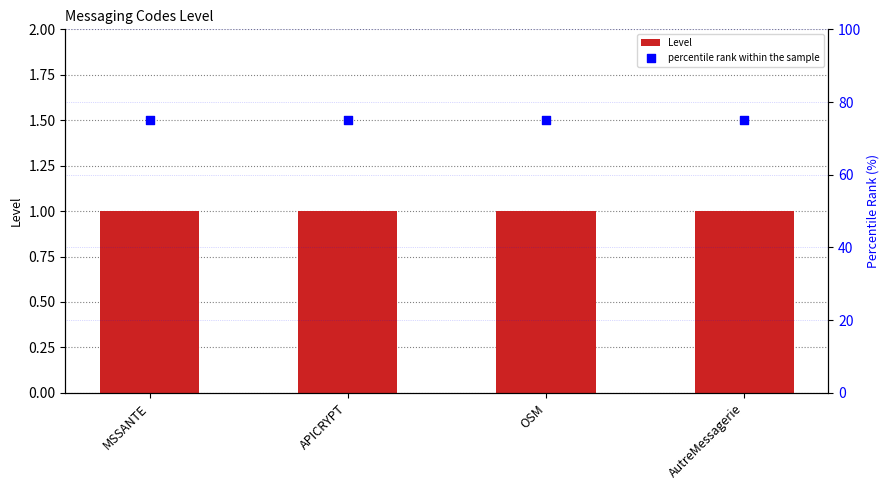

Is the value of percentile rank within the sample at AutreMessagerie greater than the value of Level at APICRYPT?

Yes